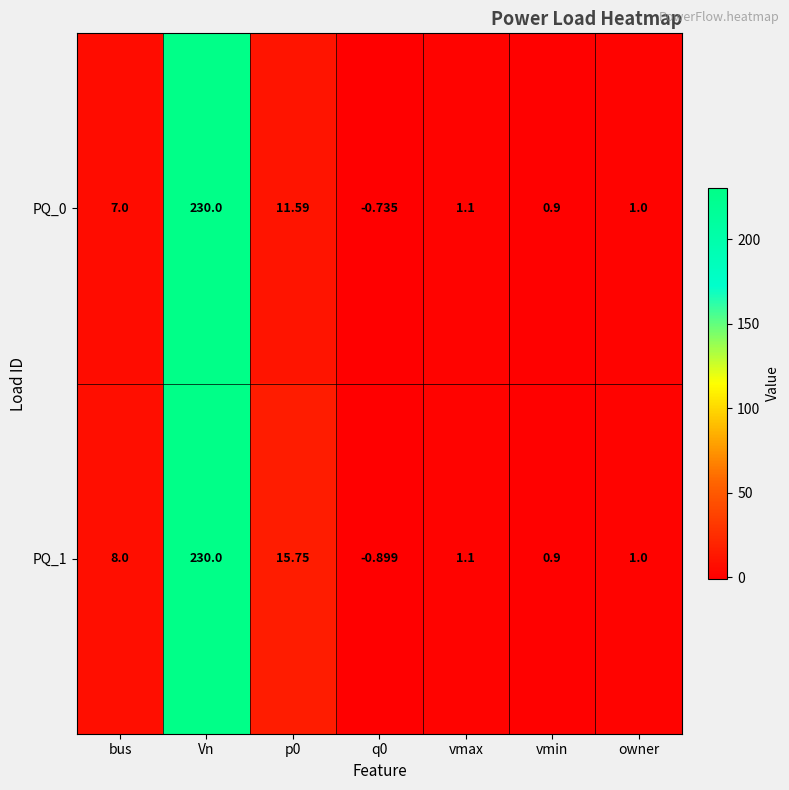

At which category is the sum across all series the highest?

Vn